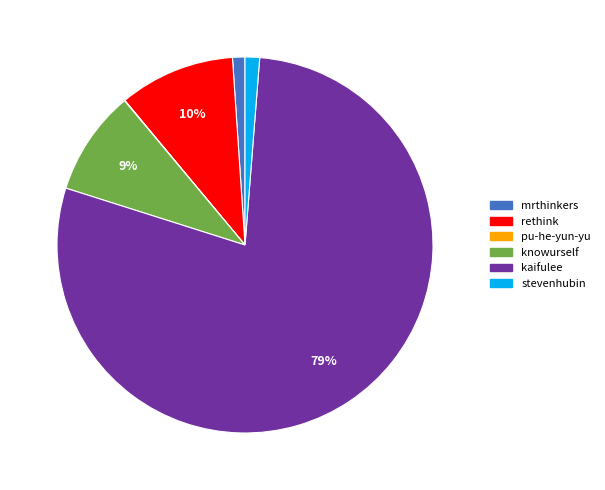

To the nearest percent, what is the average slice percentage?

17%